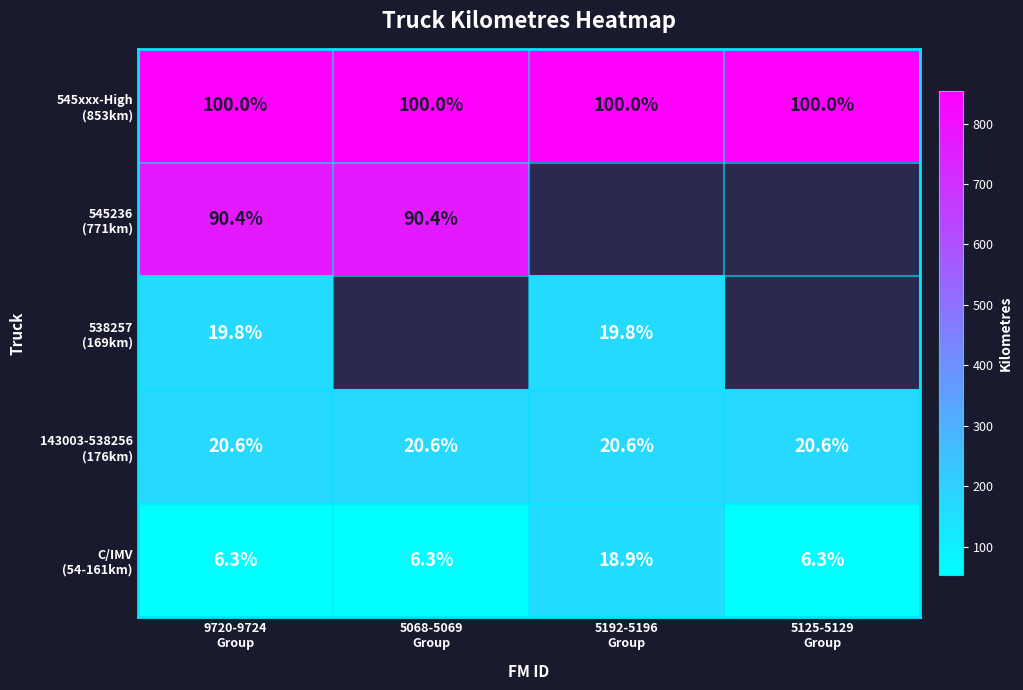

At which category is the sum across all series the highest?

9720-9724
Group